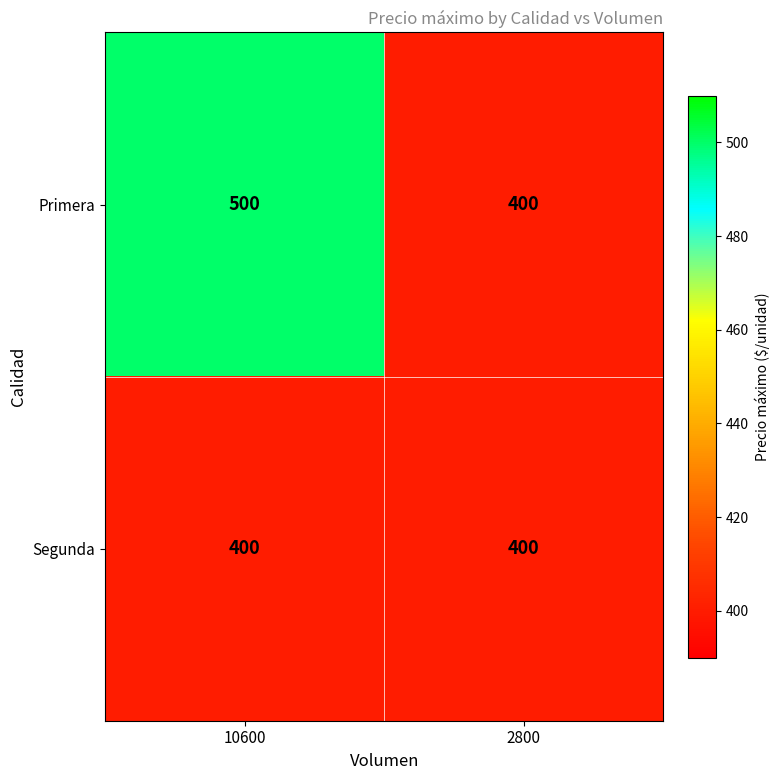

At which category is the sum across all series the highest?

10600